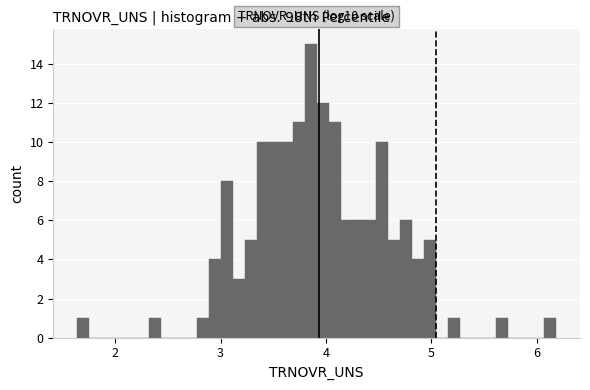

Around what value on the x-axis is the tallest bar? Give the approximate position of its centre, as read against the axis.

3.9